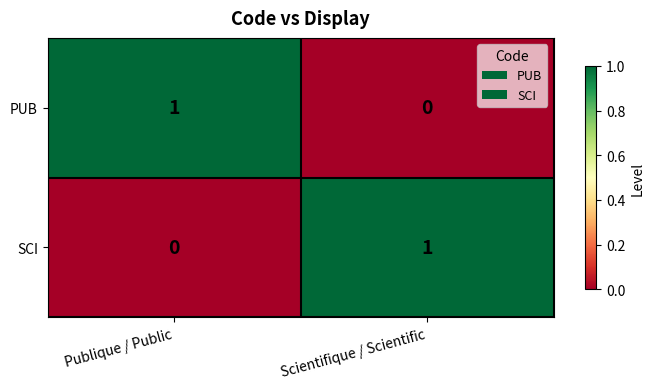

At which label is SCI closest to 0?

Publique / Public